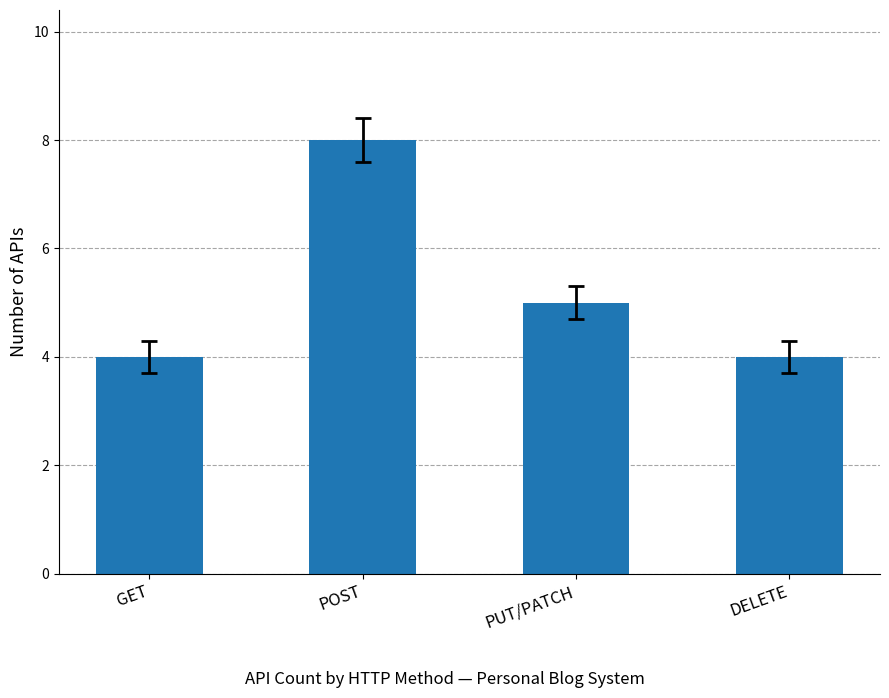

Are the bars grouped side by side (vs. stacked)?

No